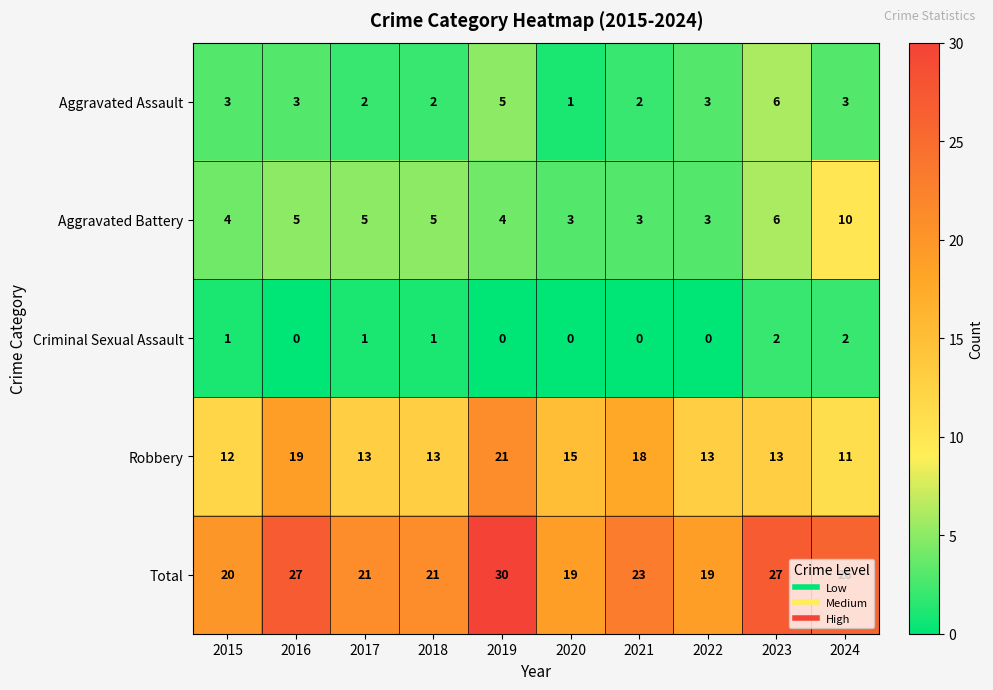

List the series in order of their peak value, highest first.

Total, Robbery, Aggravated Battery, Aggravated Assault, Criminal Sexual Assault